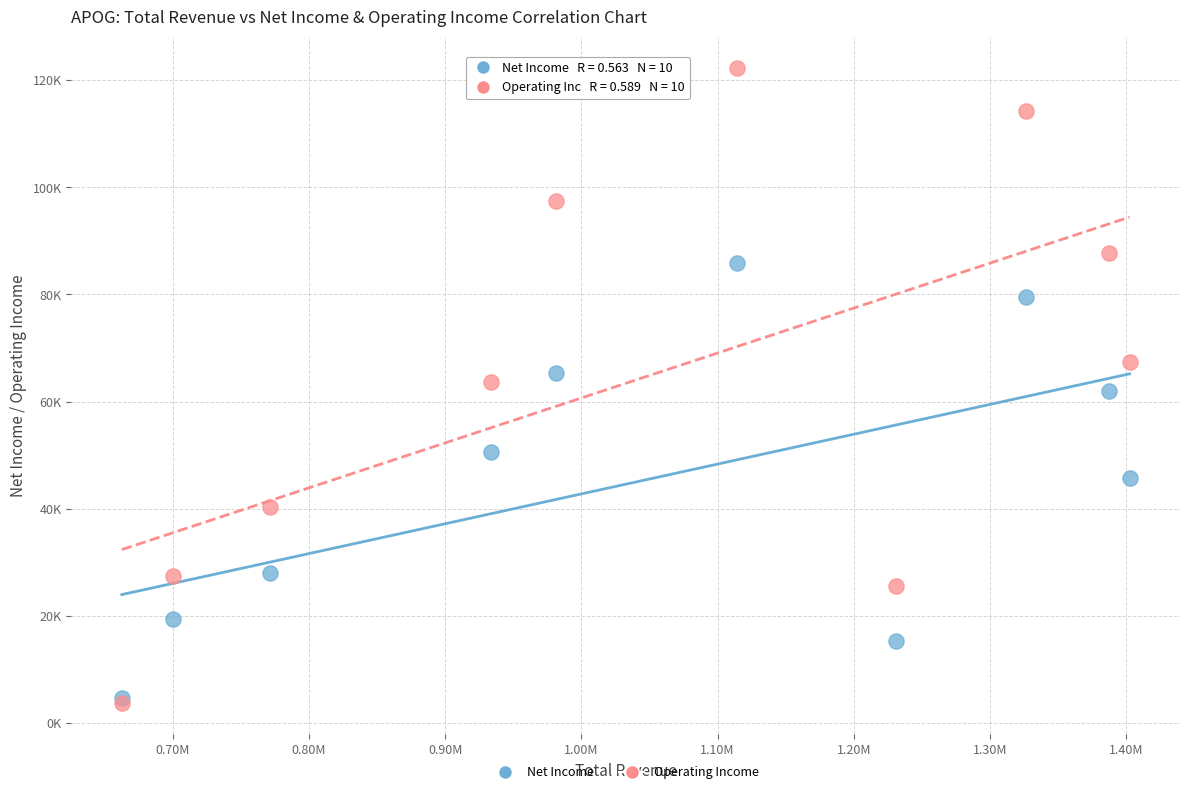

Which series contains the highest Y value?

Operating Income